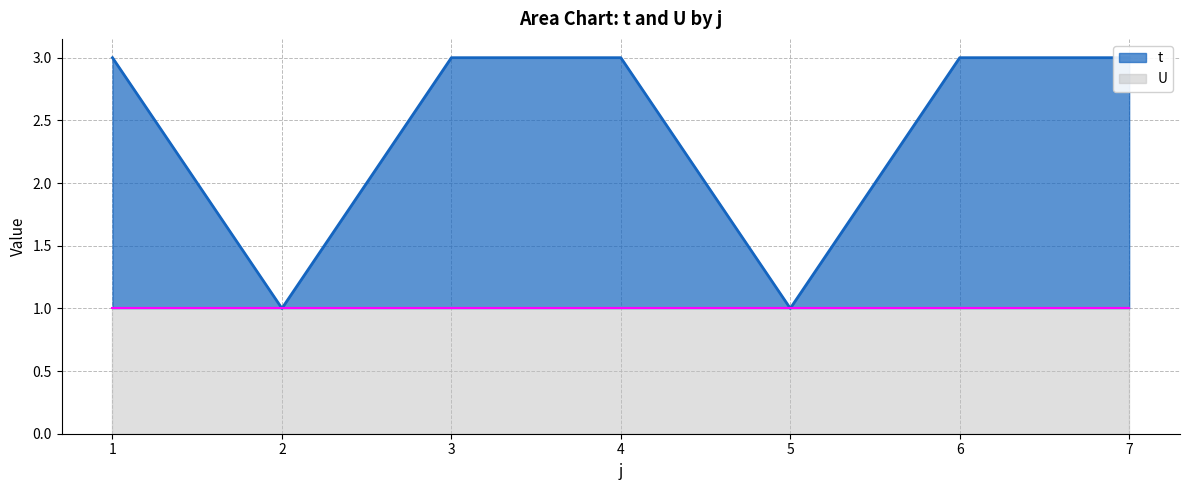

How many values are below 3?

2